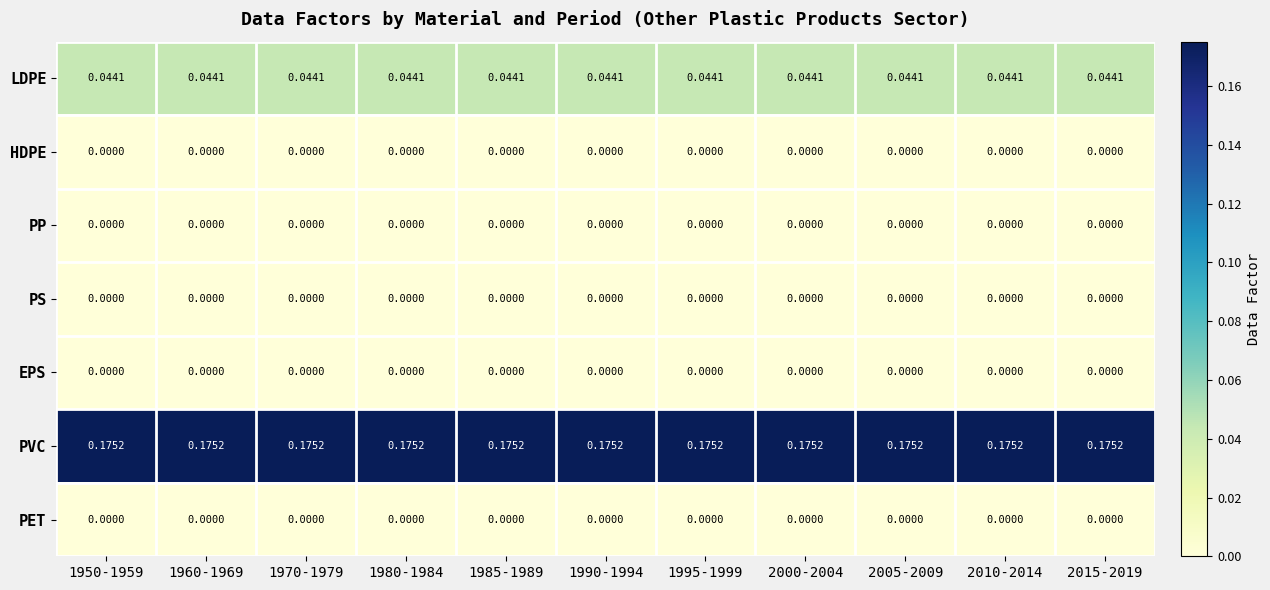

Which series has the largest total across all categories?

PVC